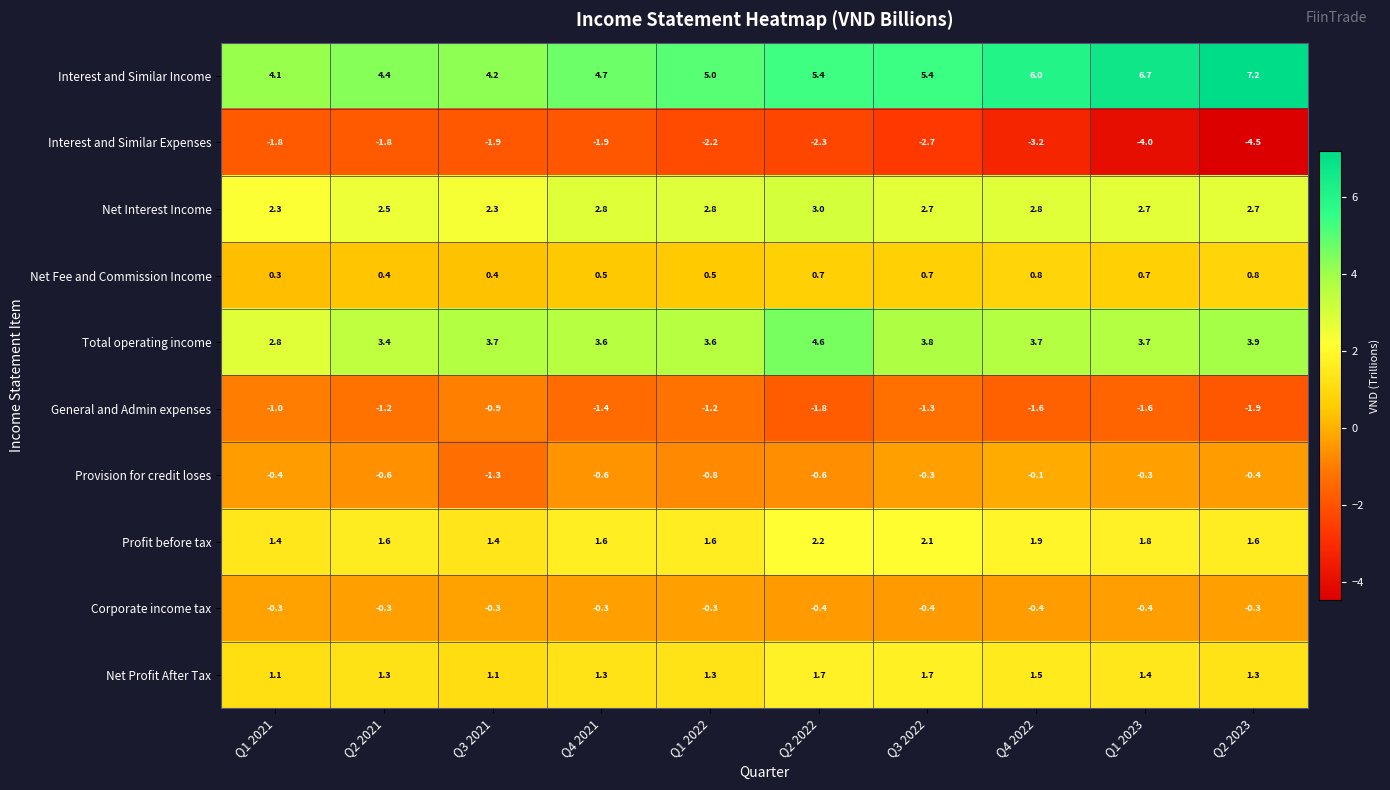

What is the average value of the Total operating income series?

3.7